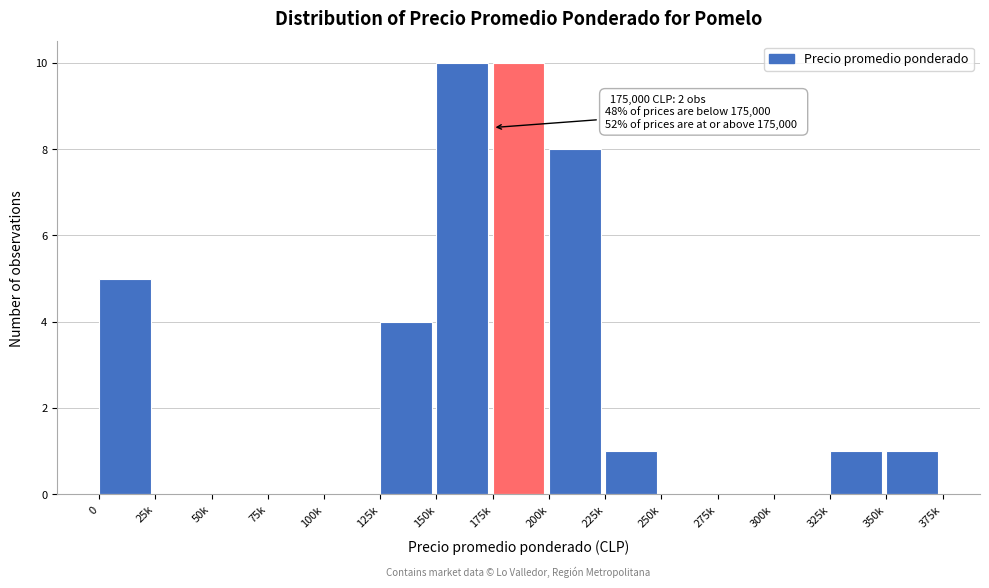

Reading left to right, what are all the values shown in this chart?

0=5	25k=0	50k=0	75k=0	100k=0	125k=4	150k=10	175k=10	200k=8	225k=1	250k=0	275k=0	300k=0	325k=1	350k=1